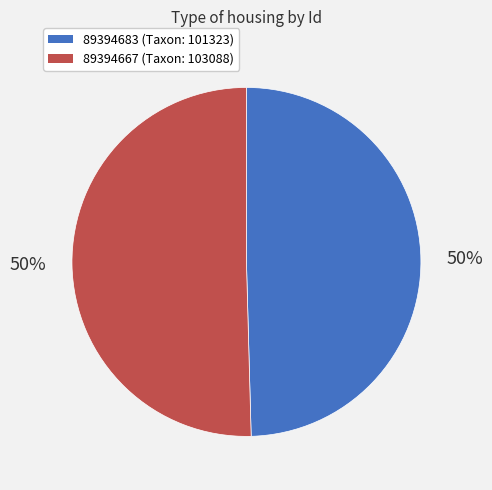

Which category accounts for the majority?

89394667